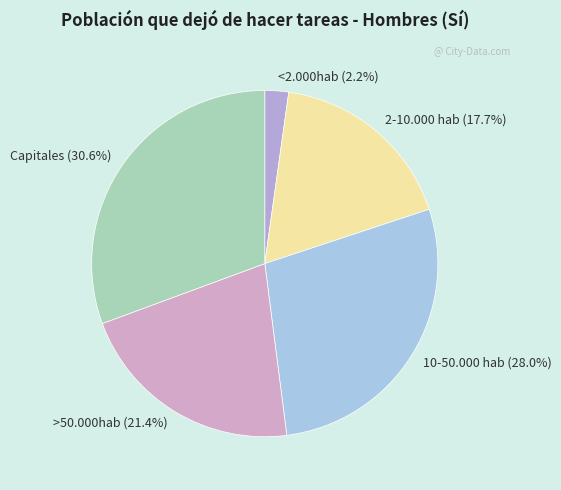

How much of the chart is everything except 10-50.000 hab?

72.0%